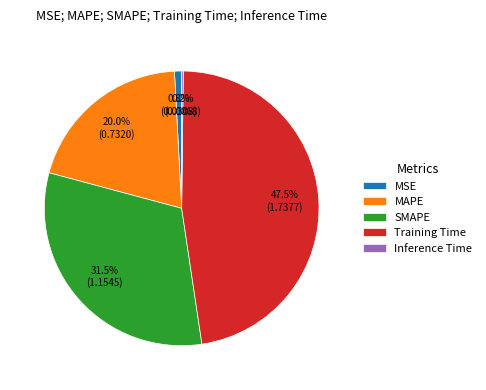

To the nearest percent, what portion does MAPE represent?

20%